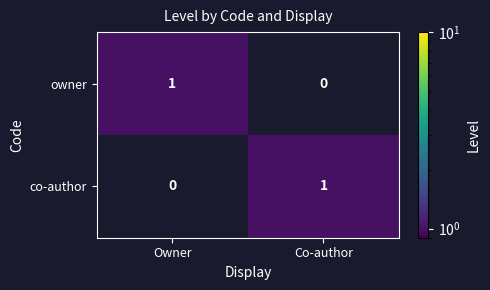

The value of co-author at Owner is 0. True or false?

True